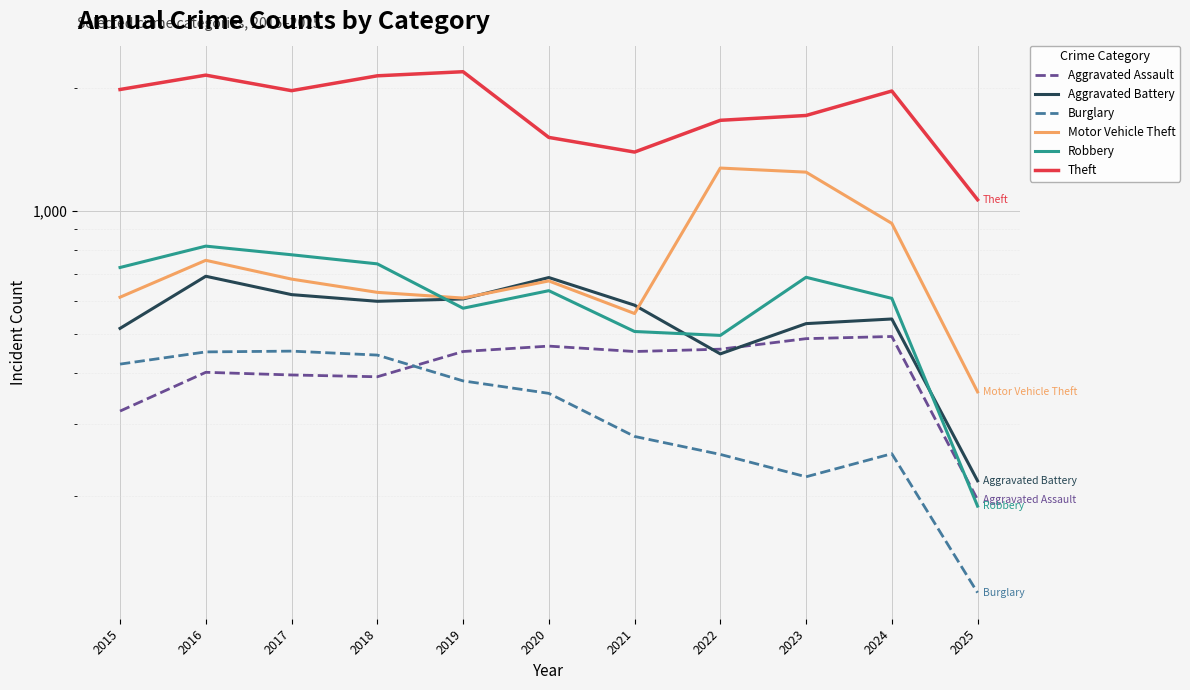

What are all the series names shown in the legend?

Aggravated Assault, Aggravated Battery, Burglary, Motor Vehicle Theft, Robbery, Theft